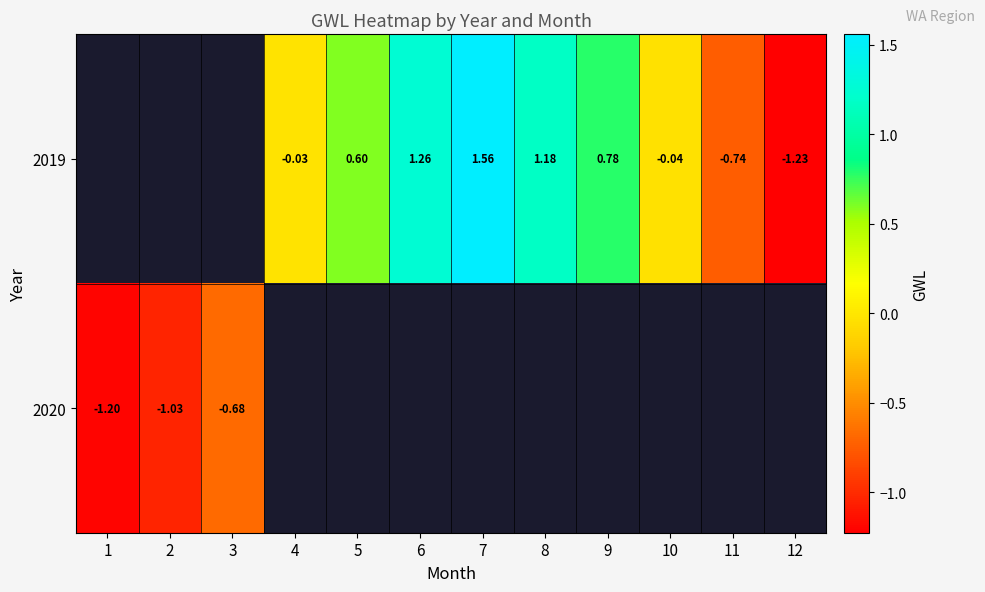

At which category does the chart reach its minimum across all series?

12